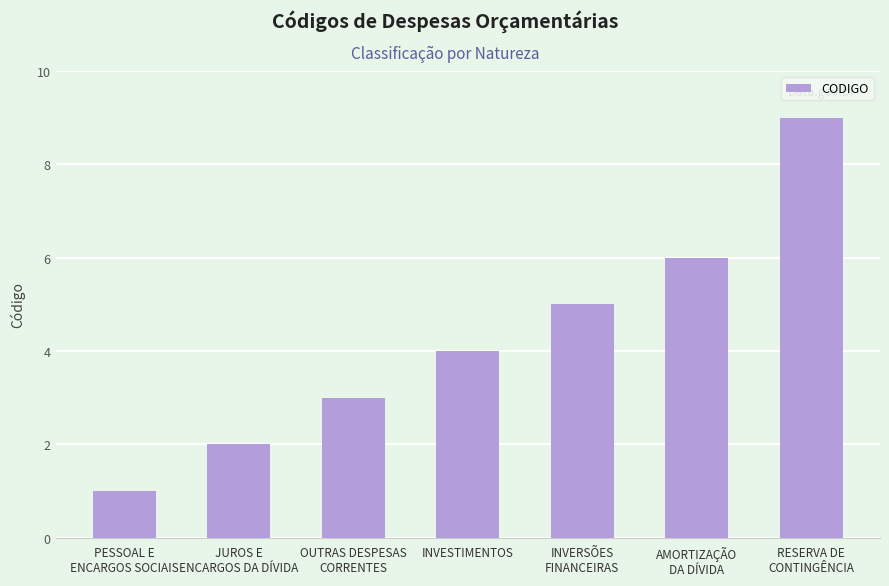

What is the smallest value displayed?

1